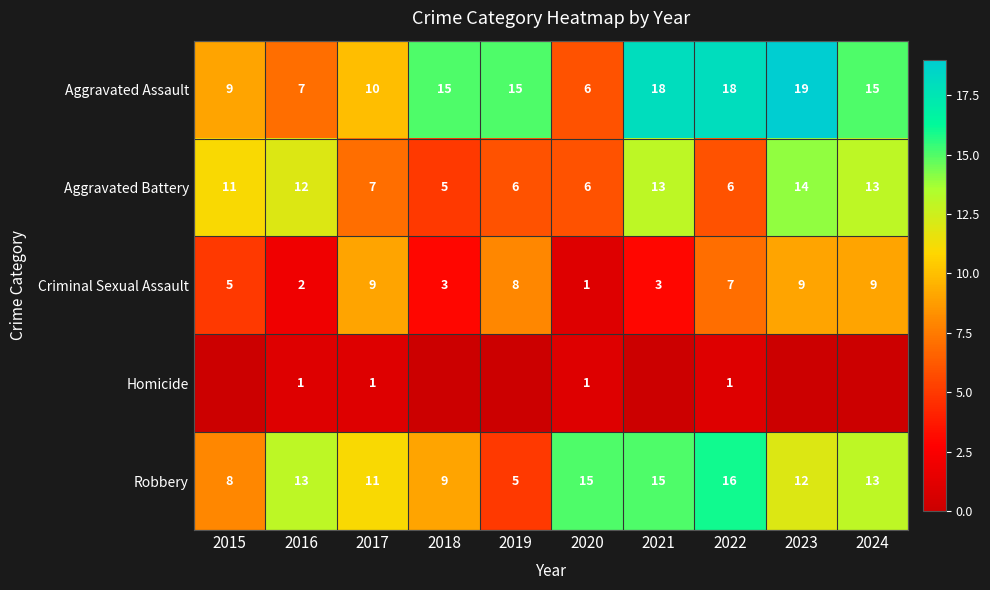

True or false: Criminal Sexual Assault has a value of 3 at 2021.

True